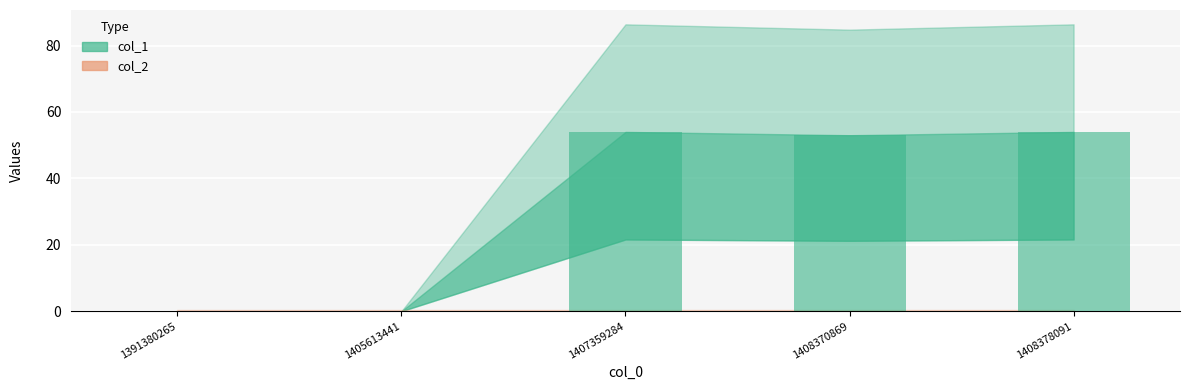

Count the number of categories in the chart.

5